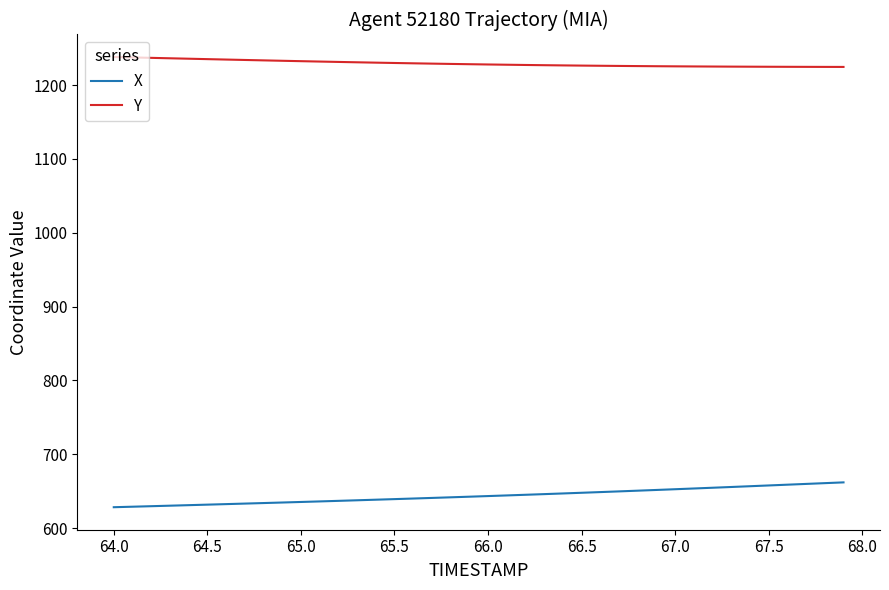

True or false: Y and X intersect in this chart.

False